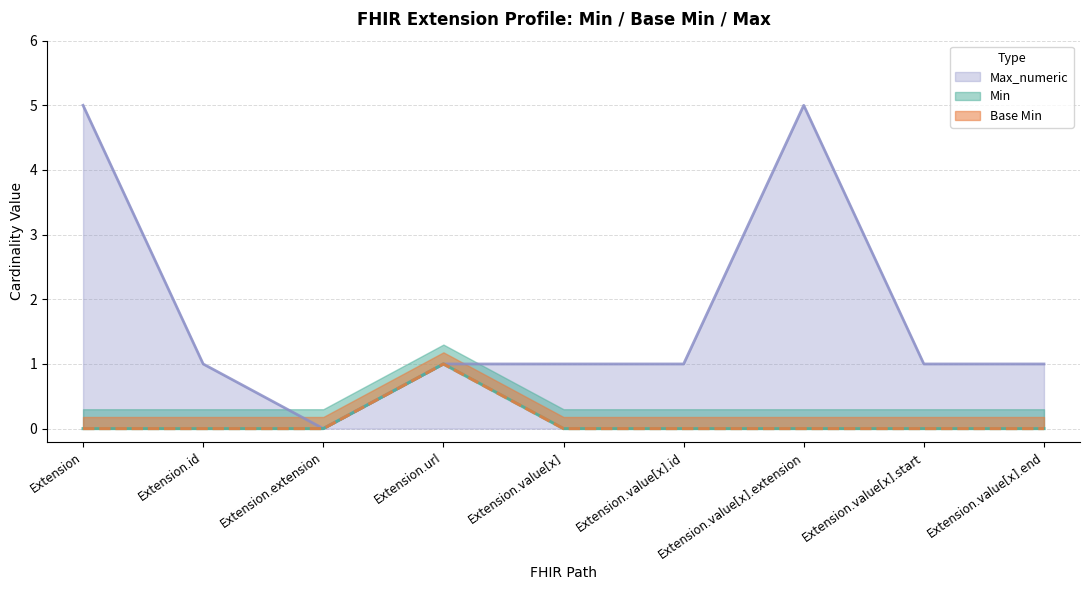

What position from the right is Extension.value[x].id?

4